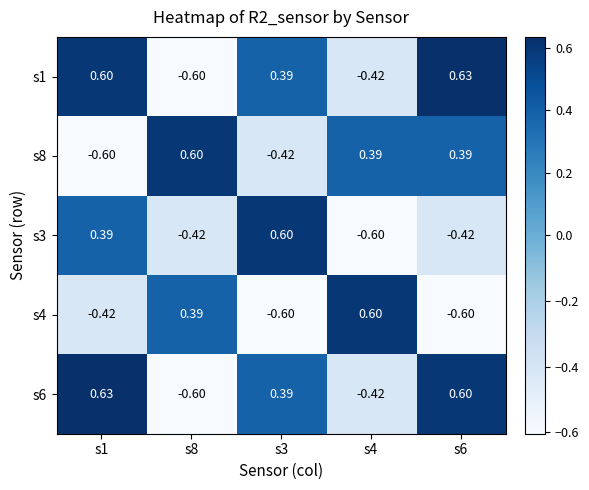

Is the value of s6 at s3 greater than the value of s3 at s6?

Yes